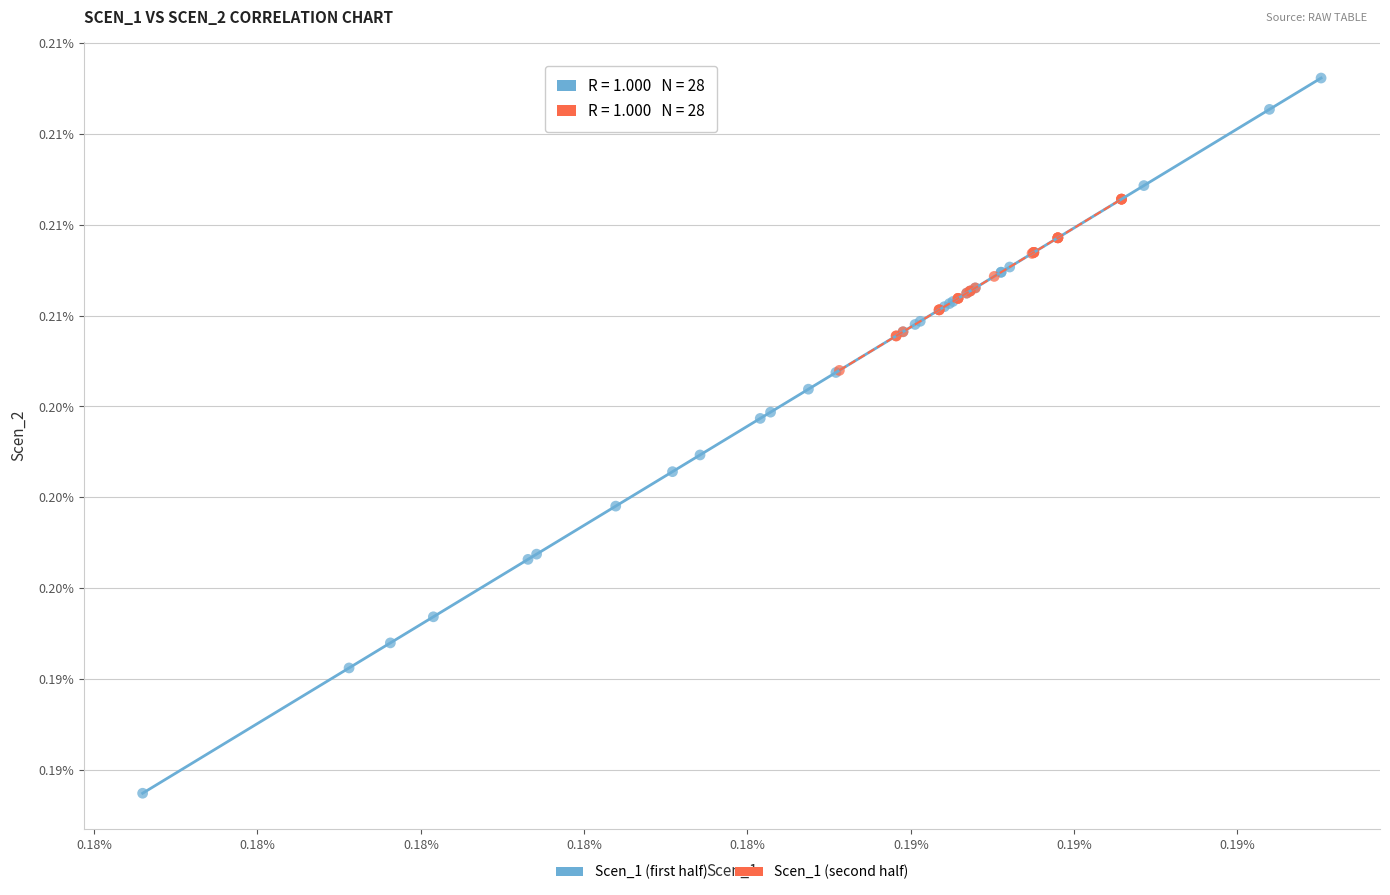

Which series contains the highest Y value?

Scen_1 (first half)